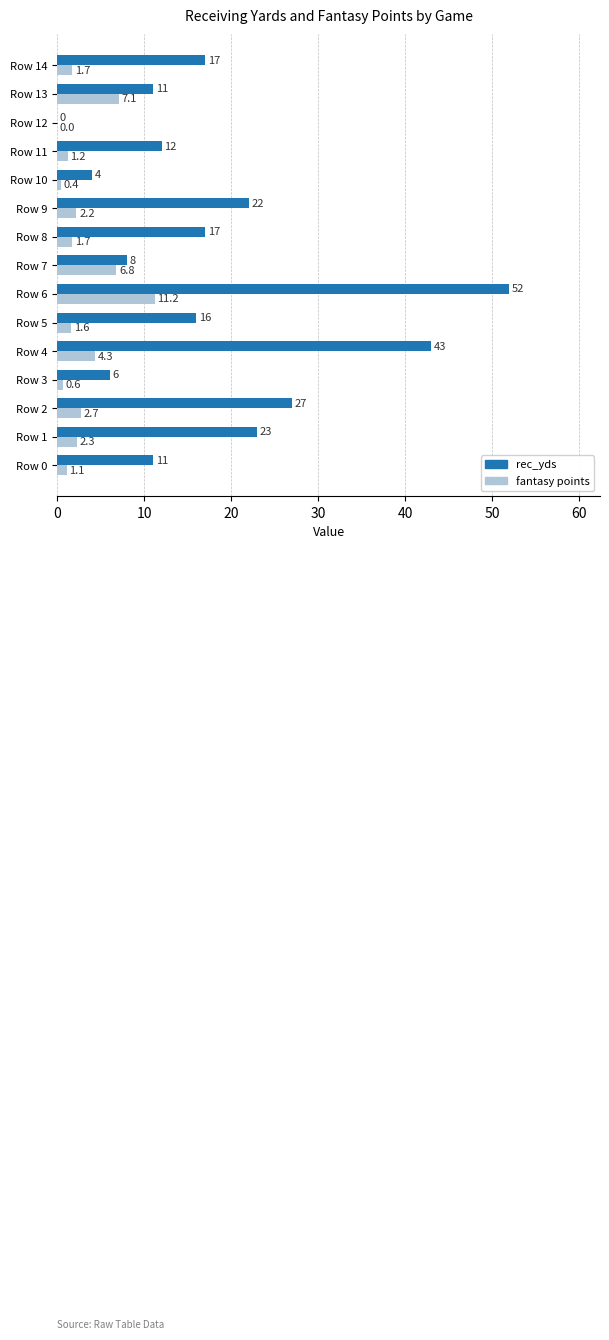

Which label corresponds to the largest value in the chart?

Row 6